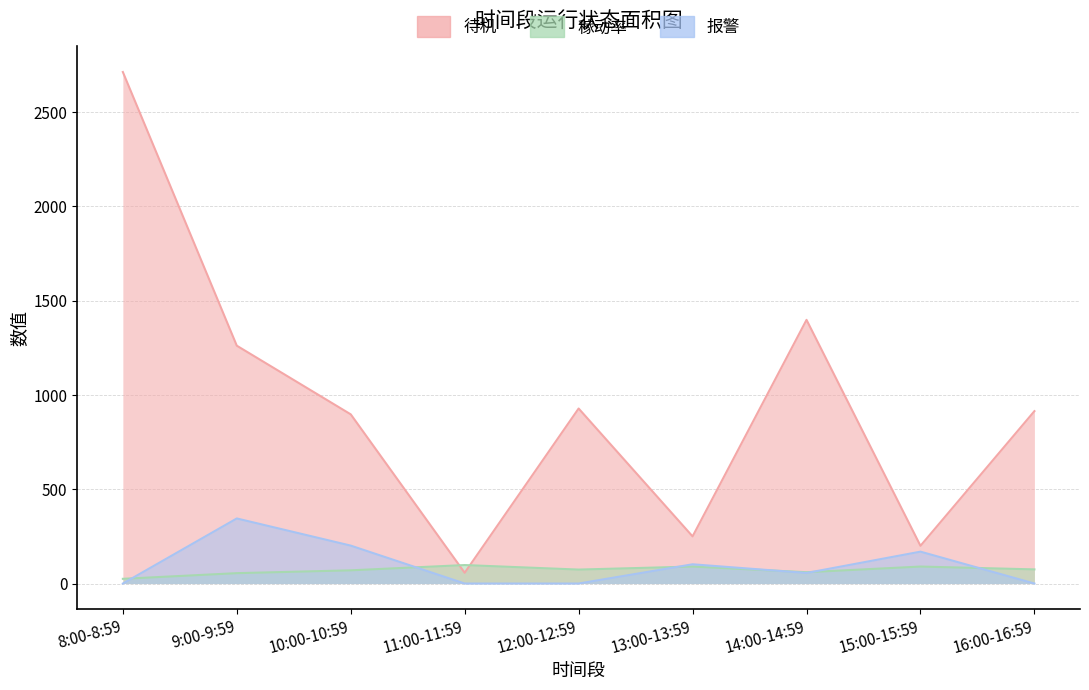

At which category does 稼动率 reach its first local valley?

12:00-12:59